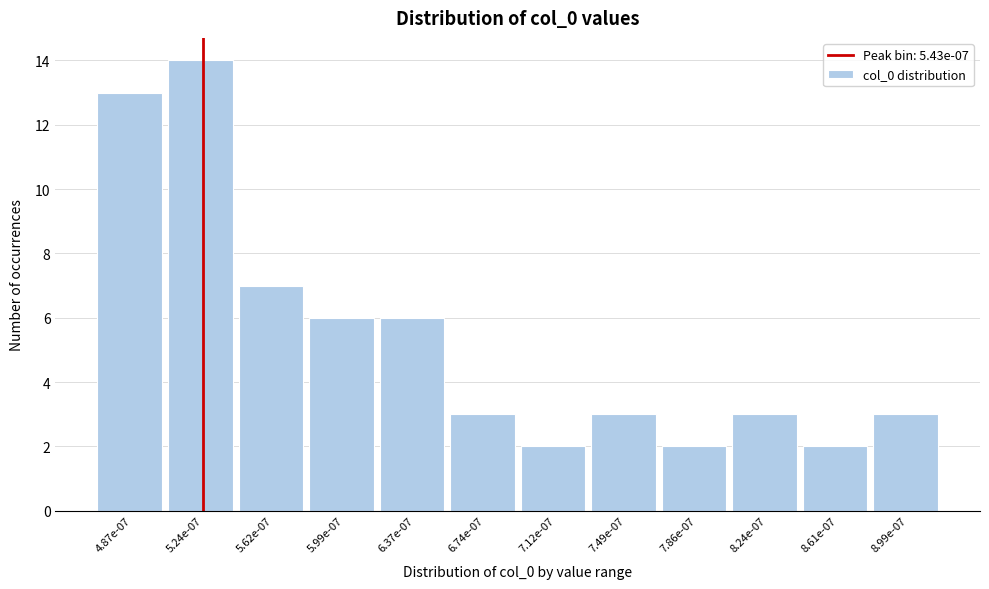

Reading left to right, list all the values displayed in this chart.

4.87e-07=13	5.24e-07=14	5.62e-07=7	5.99e-07=6	6.37e-07=6	6.74e-07=3	7.12e-07=2	7.49e-07=3	7.86e-07=2	8.24e-07=3	8.61e-07=2	8.99e-07=3